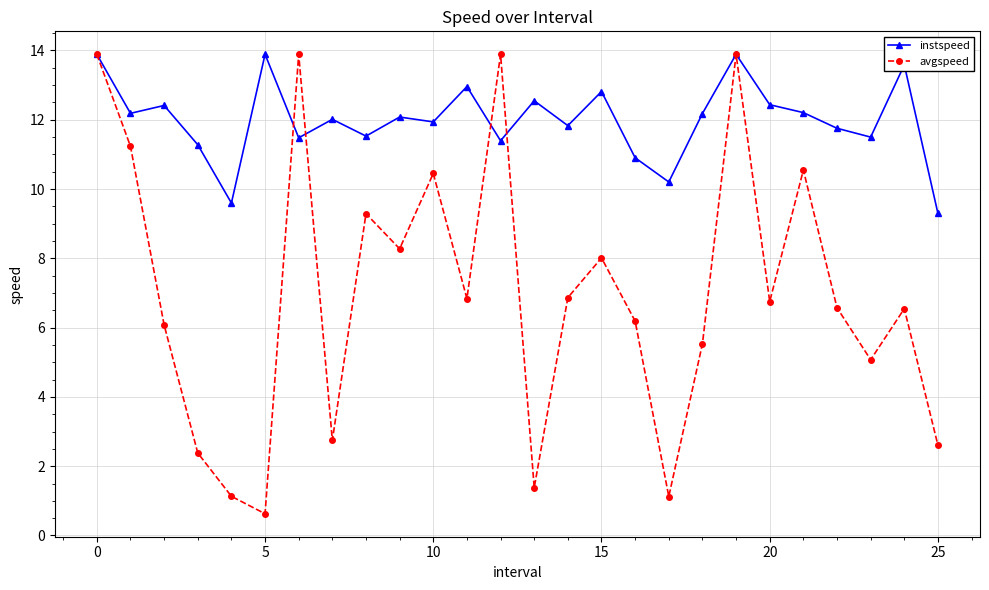

Does the chart display data point markers on the line(s)?

Yes